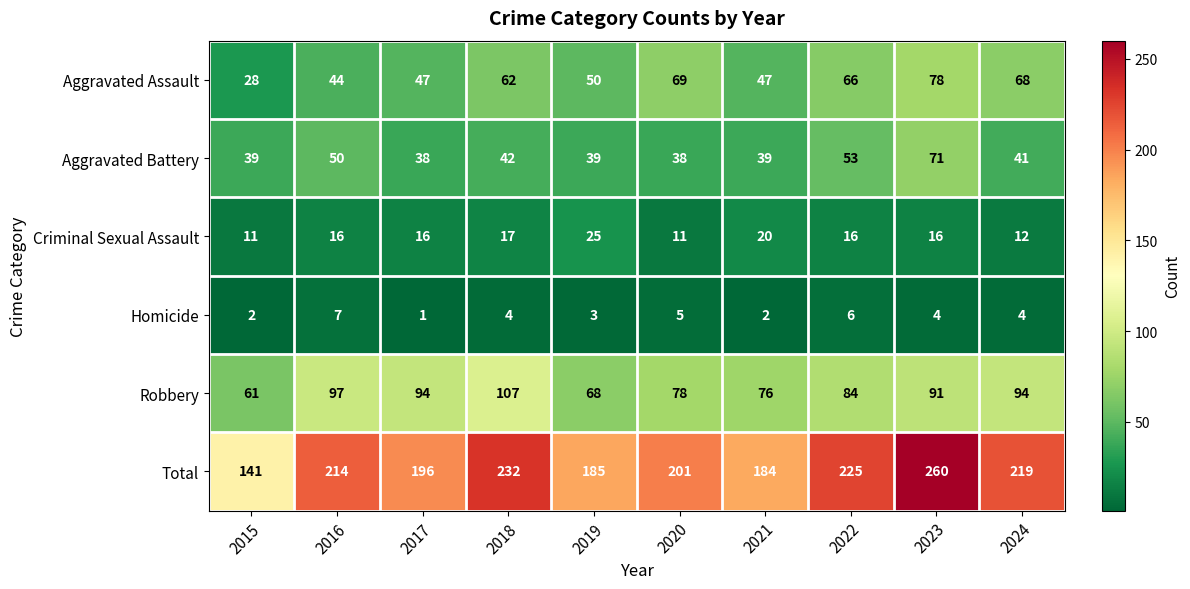

What is the difference between the Criminal Sexual Assault values at 2022 and 2015?

5